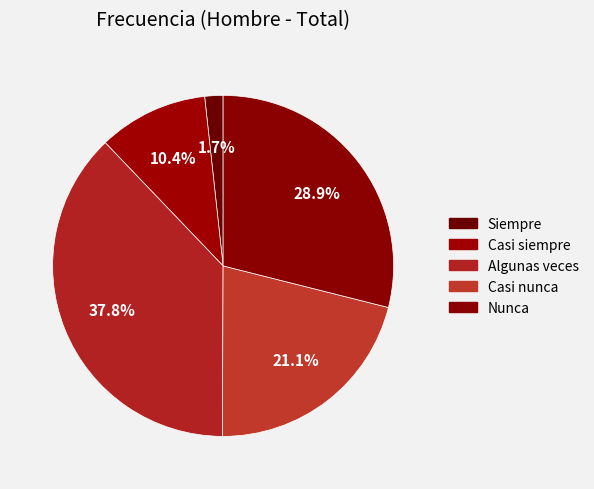

Count the number of slices in the pie.

5